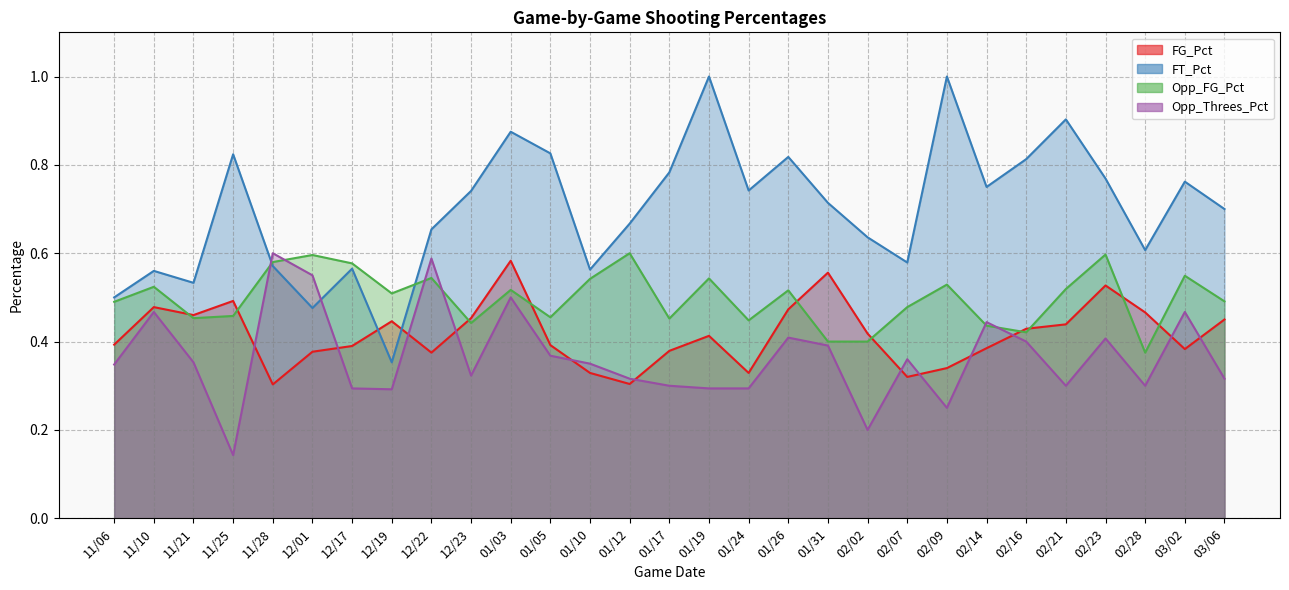

The FT_Pct series shows 0.8 at 01/05. True or false?

True